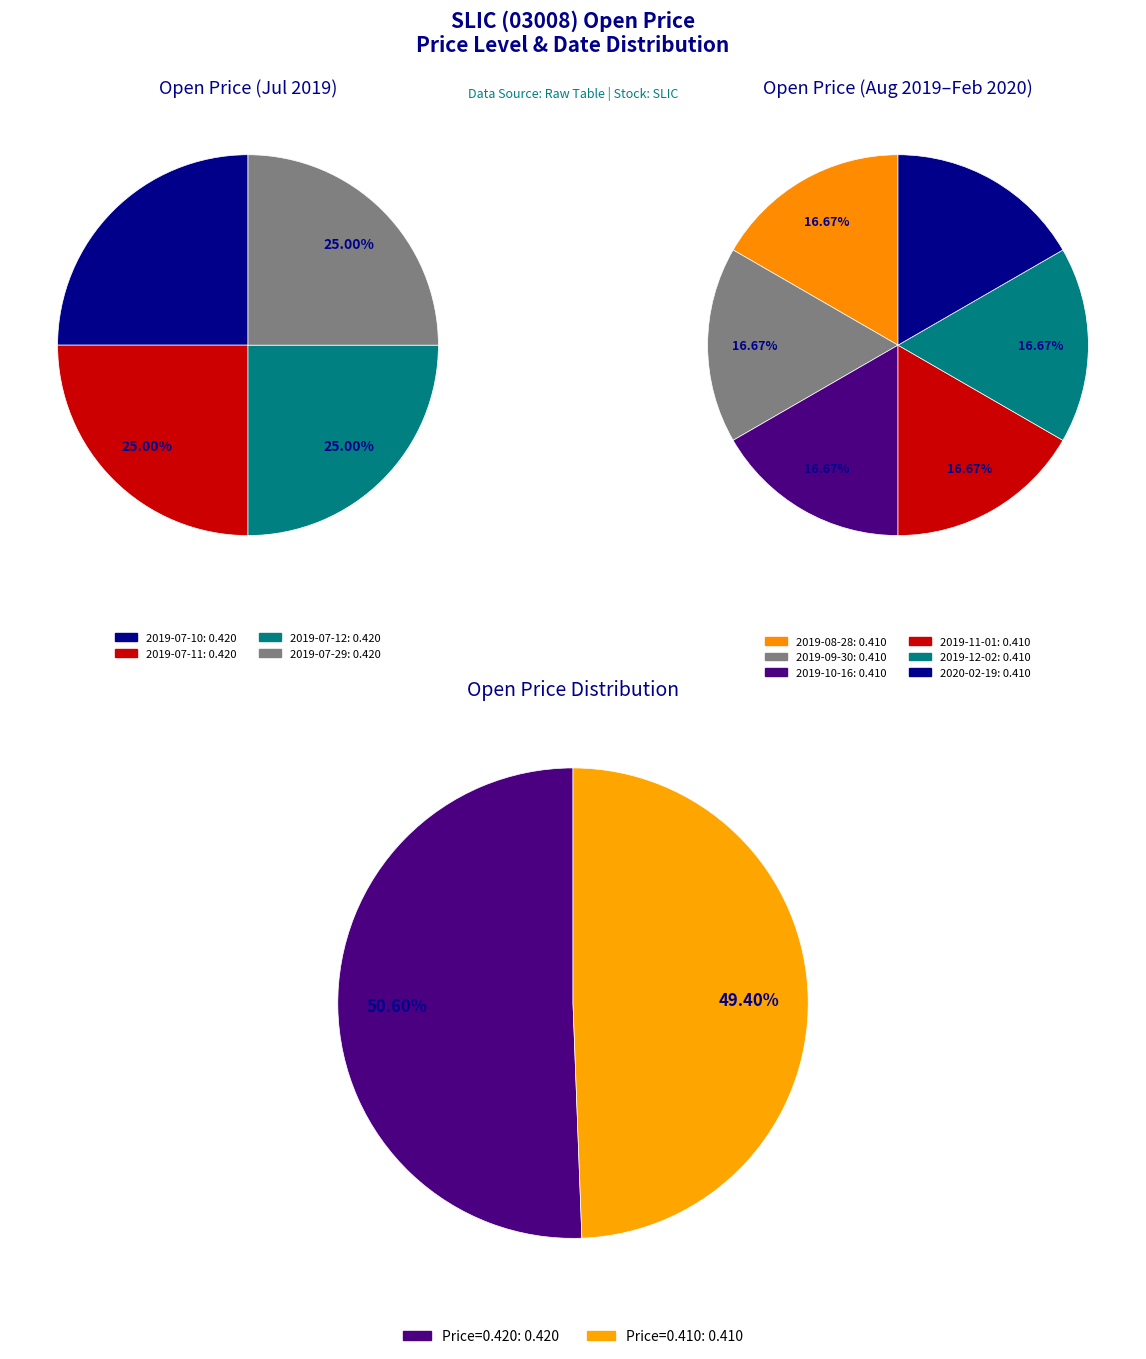

True or false: 2019-11-01 accounts for 23% of the total.

False